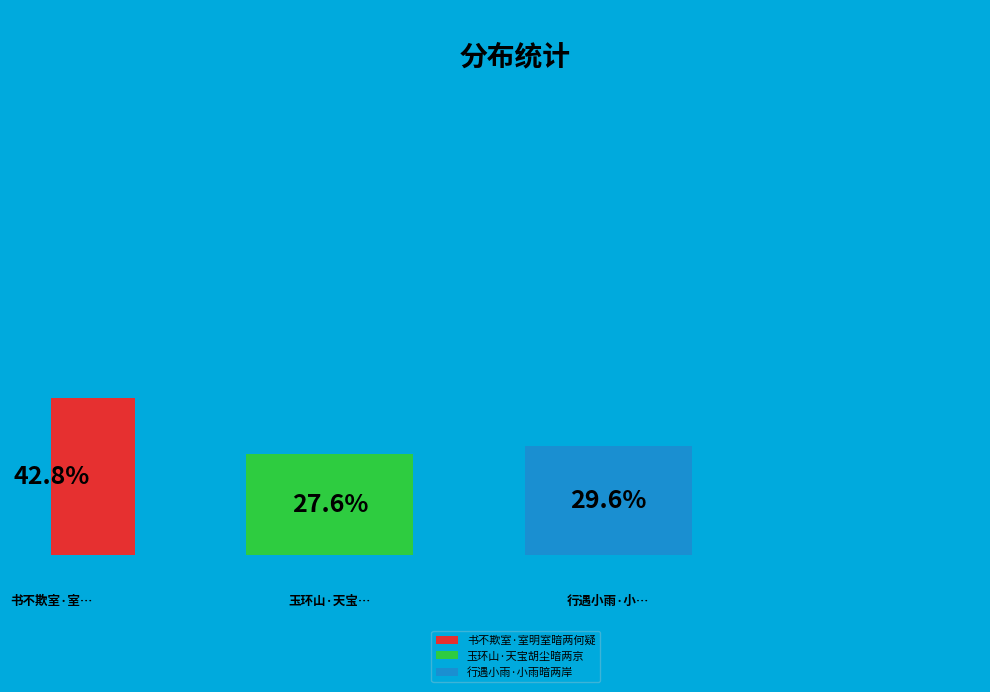

Rank the categories by value from highest to lowest.

书不欺室·室明室暗两何疑, 行遇小雨·小雨暗两岸, 玉环山·天宝胡尘暗两京